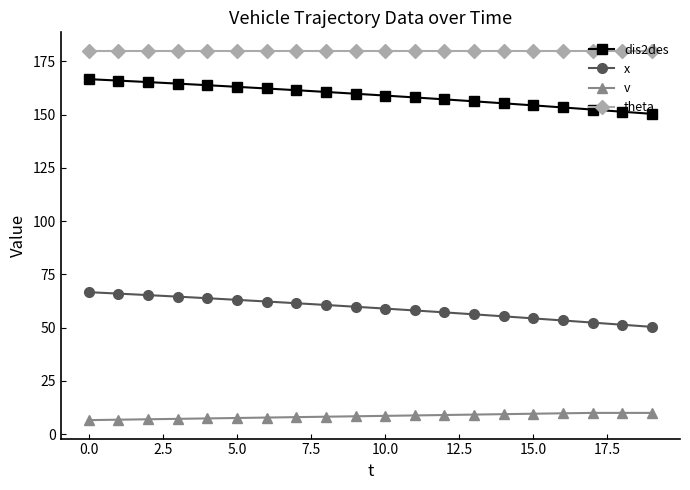

What is the smallest value displayed?

6.6